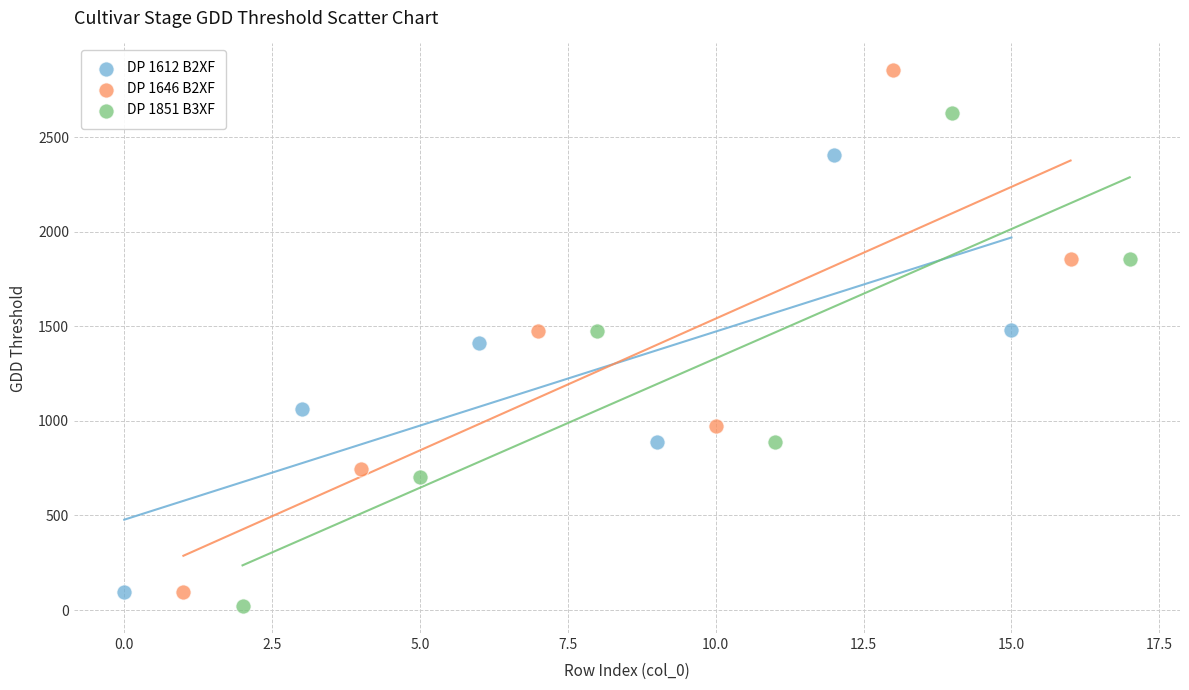

Which series has the largest Y range (max minus min)?

DP 1646 B2XF